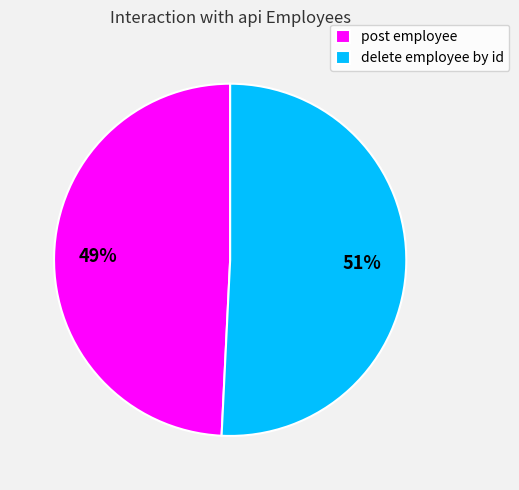

To the nearest percent, what is the average slice percentage?

50%